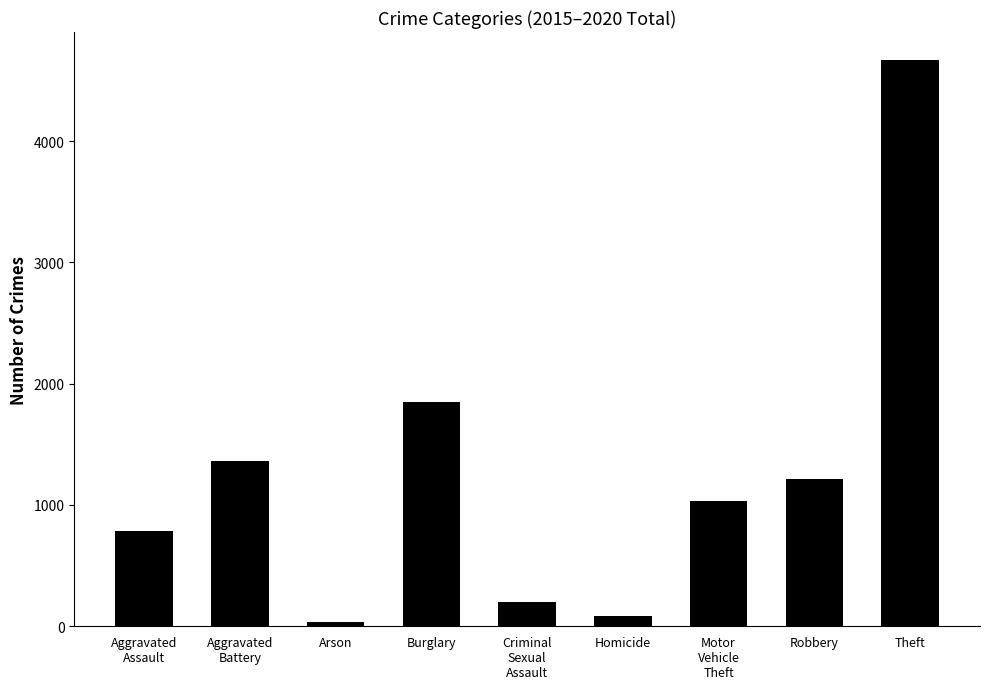

At which category does the chart reach its minimum across all series?

Arson